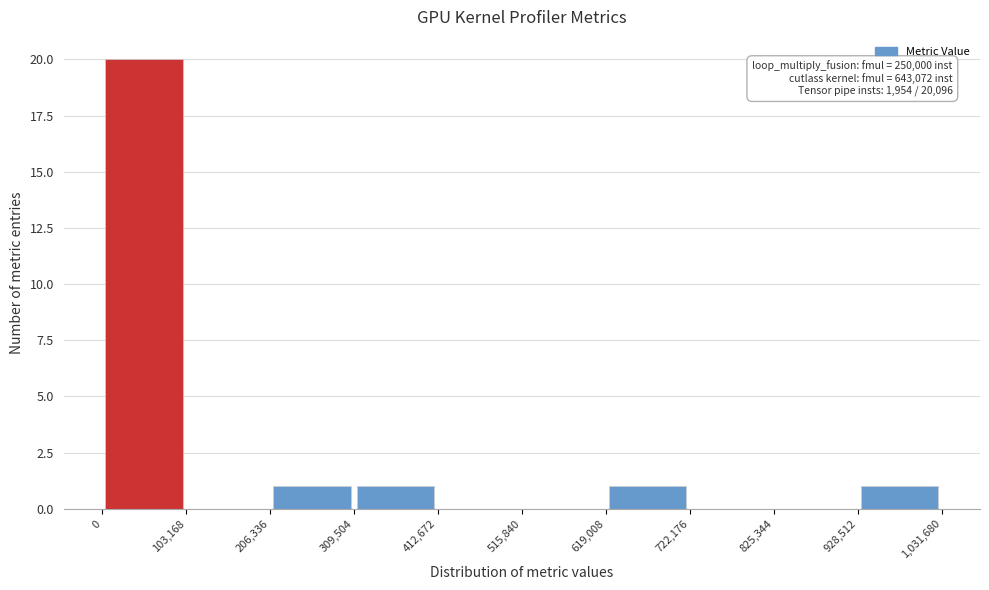

Which range on the x-axis has the tallest bar?

0 to 103,168